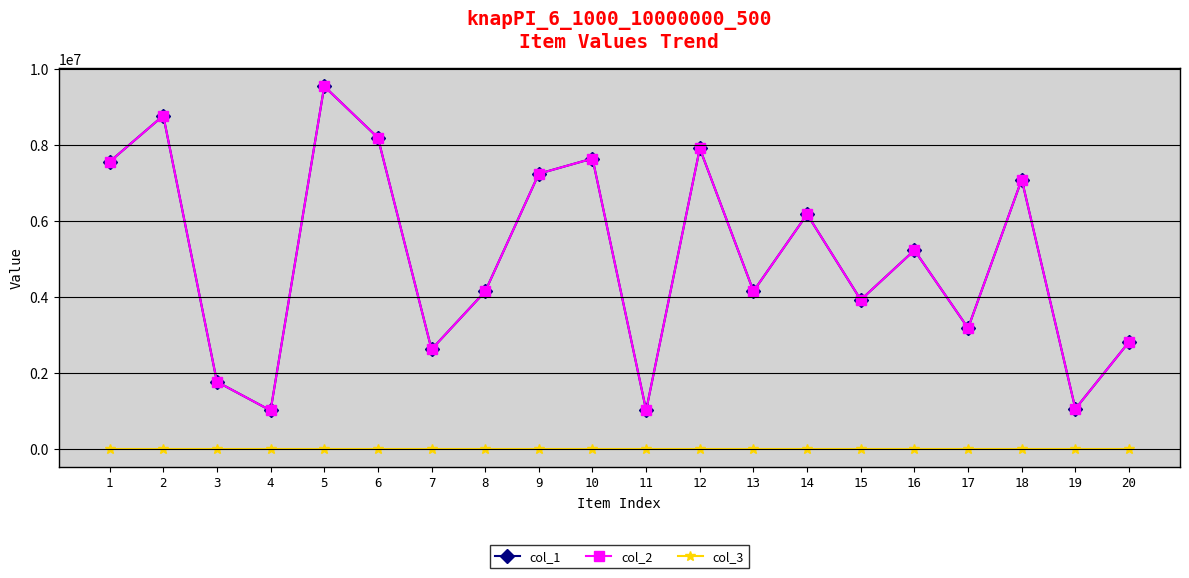

Reading right to left, what are all the values shown in this chart?

col_1: 20=2815295	19=1053537	18=7090318	17=3178270	16=5228822	15=3922543	14=6175459	13=4150207	12=7908148	11=1015737	10=7643077	9=7243190	8=4144258	7=2618664	6=8191402	5=9543468	4=1009594	3=1765911	2=8772593	1=7558183
col_2: 20=2815295	19=1053537	18=7090318	17=3178270	16=5228822	15=3922543	14=6175459	13=4150207	12=7908148	11=1015737	10=7643077	9=7243190	8=4144258	7=2618664	6=8191402	5=9543468	4=1009594	3=1765911	2=8772593	1=7558183
col_3: 20=1	19=1	18=1	17=1	16=1	15=1	14=1	13=1	12=1	11=1	10=1	9=1	8=1	7=1	6=1	5=1	4=1	3=1	2=1	1=1